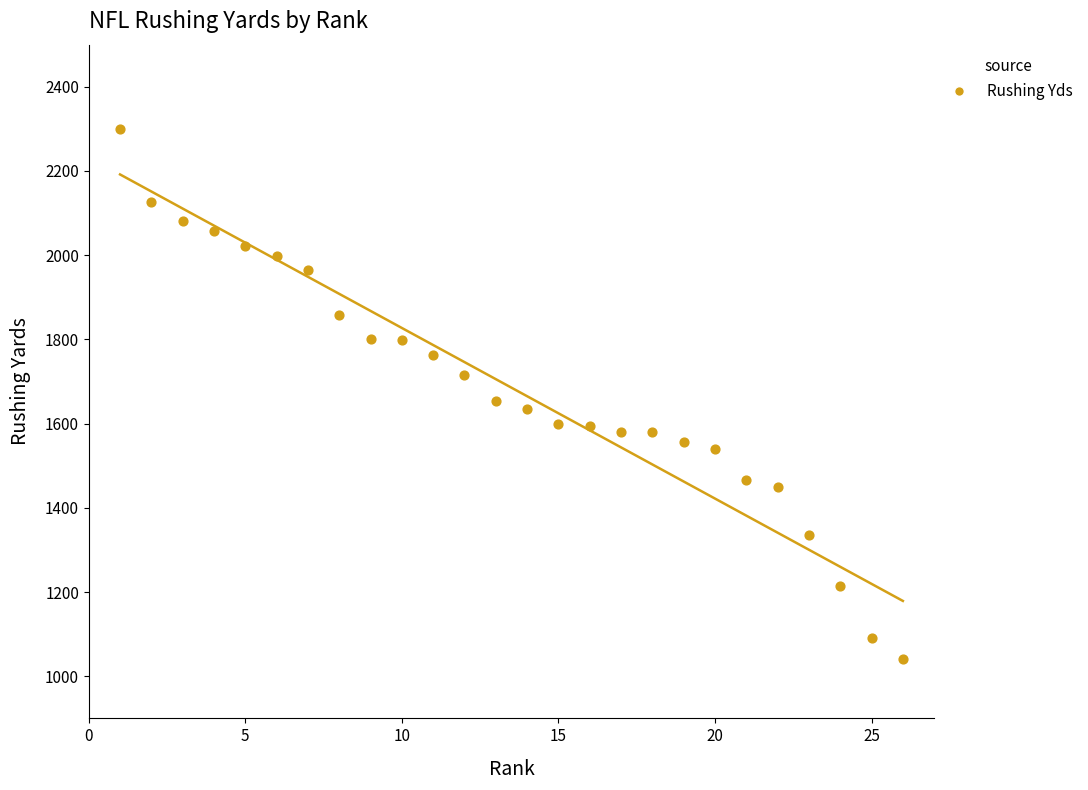

What is the range of Y values (max minus min)?

1260